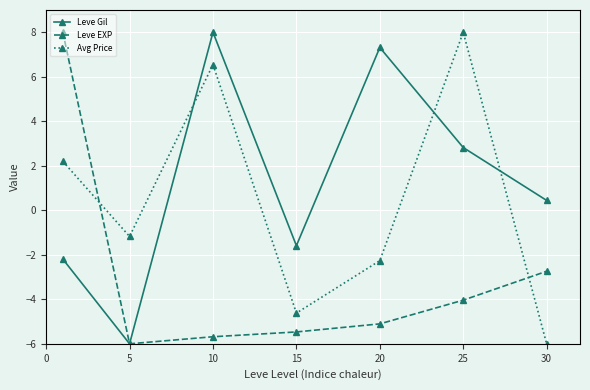

At how many categories does at least one series exceed 5?

4